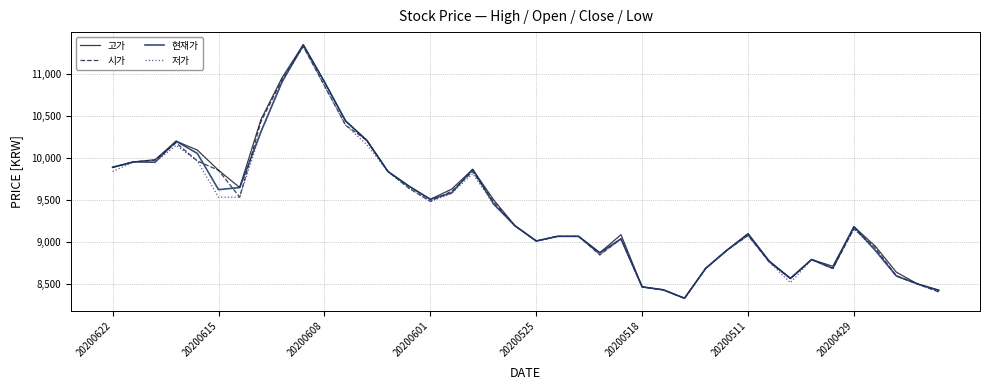

What is the highest value of the 현재가 series?

11345